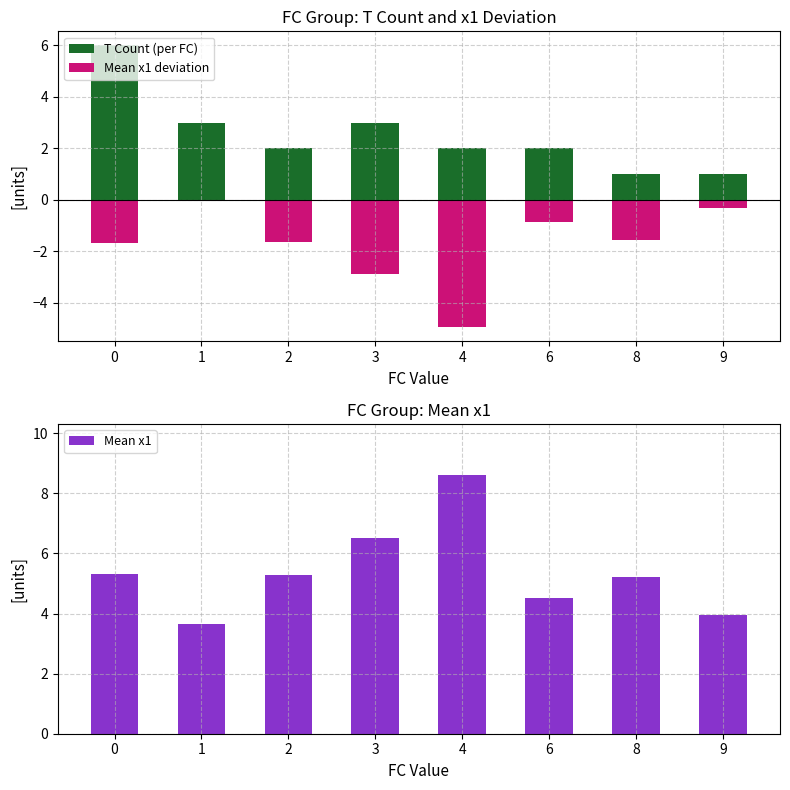

Is it true that T Count (per FC) equals 0.3 at 8?

False